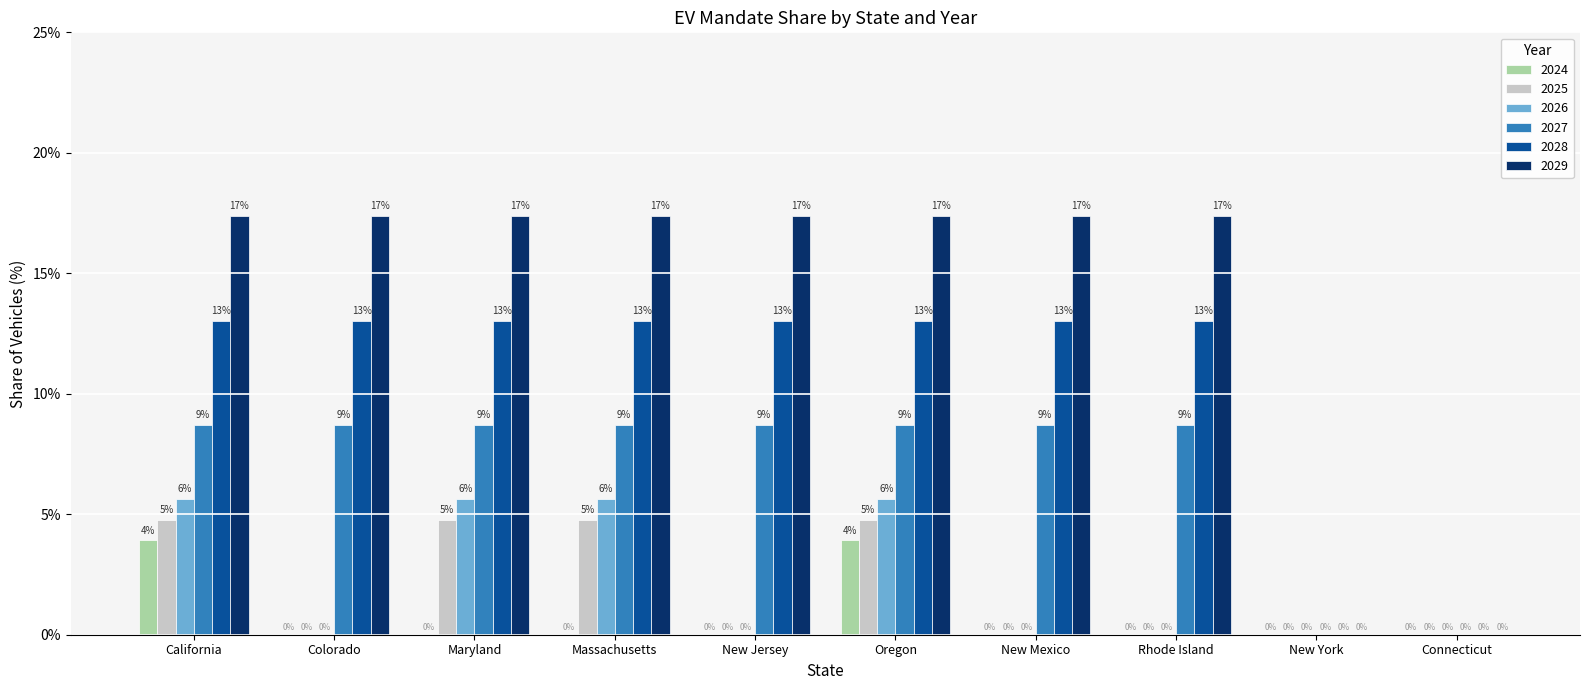

What are all the series names shown in the legend?

2024, 2025, 2026, 2027, 2028, 2029